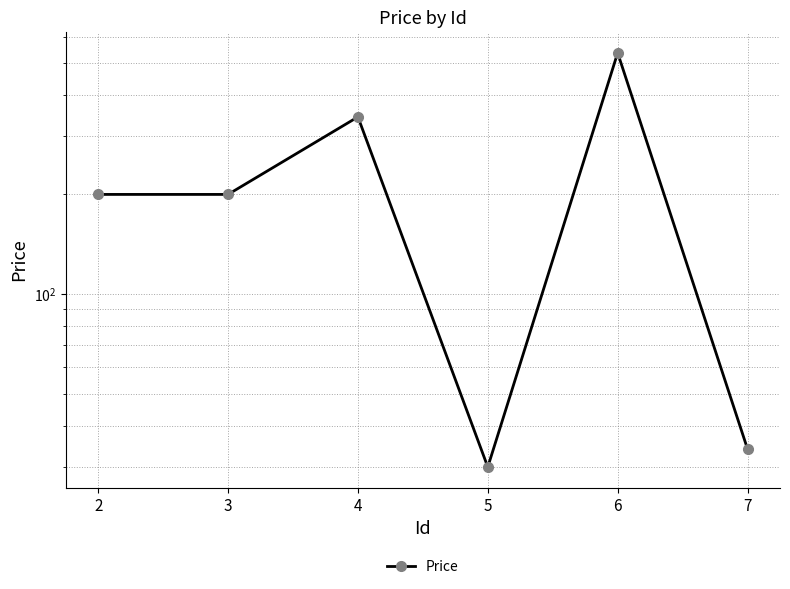

At which category does the data reach its first local peak?

4